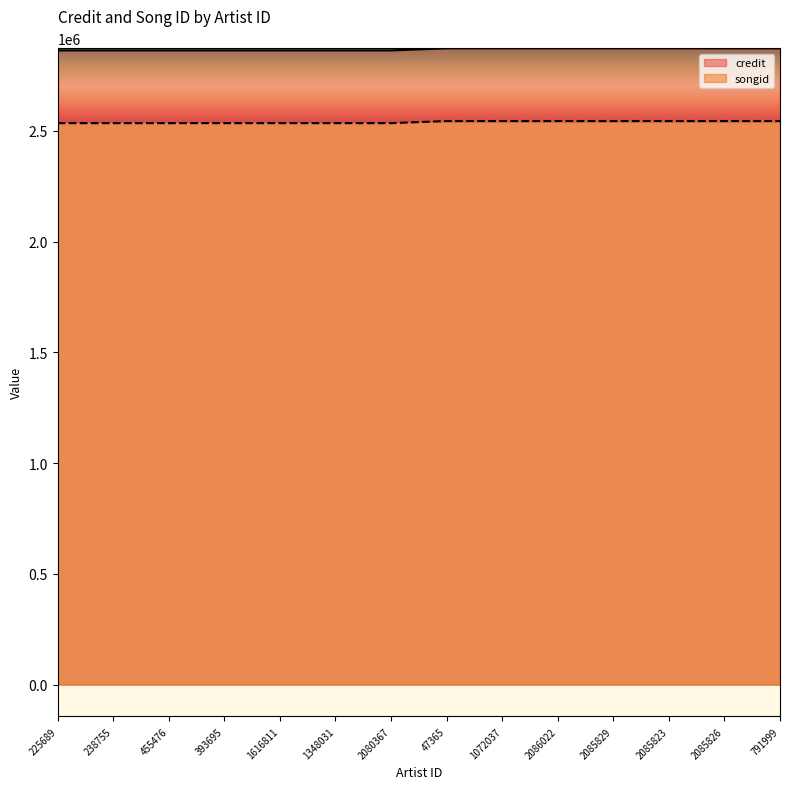

What is the difference between the maximum and minimum values in the credit series?

9369